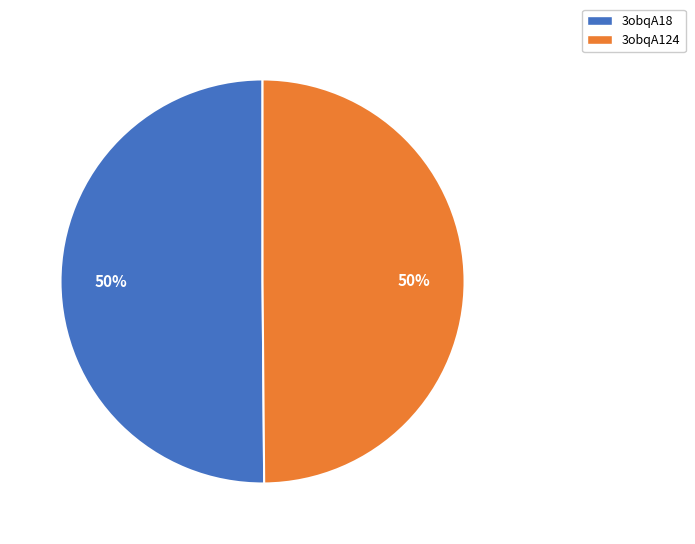

Is it true that 3obqA124 is 50% of the pie?

True